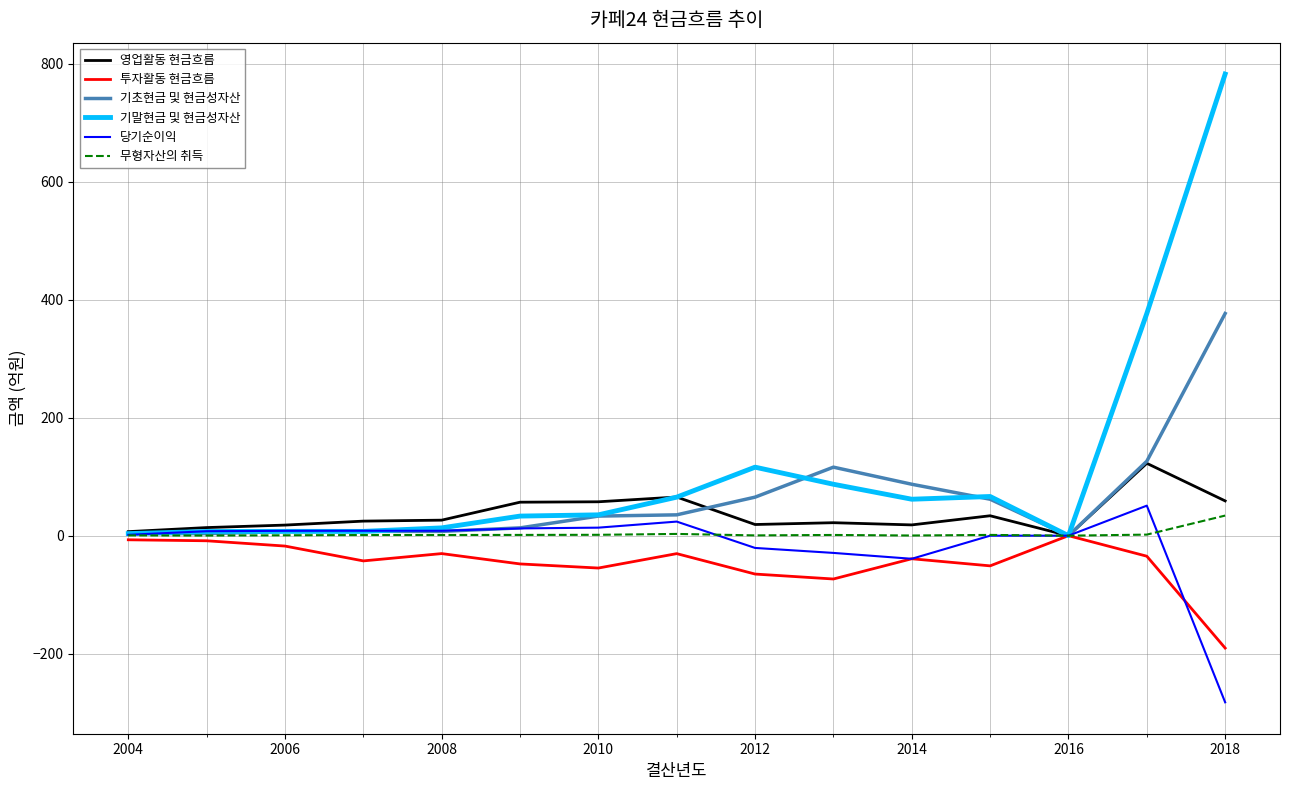

Which series has the largest range (max minus min)?

기말현금 및 현금성자산